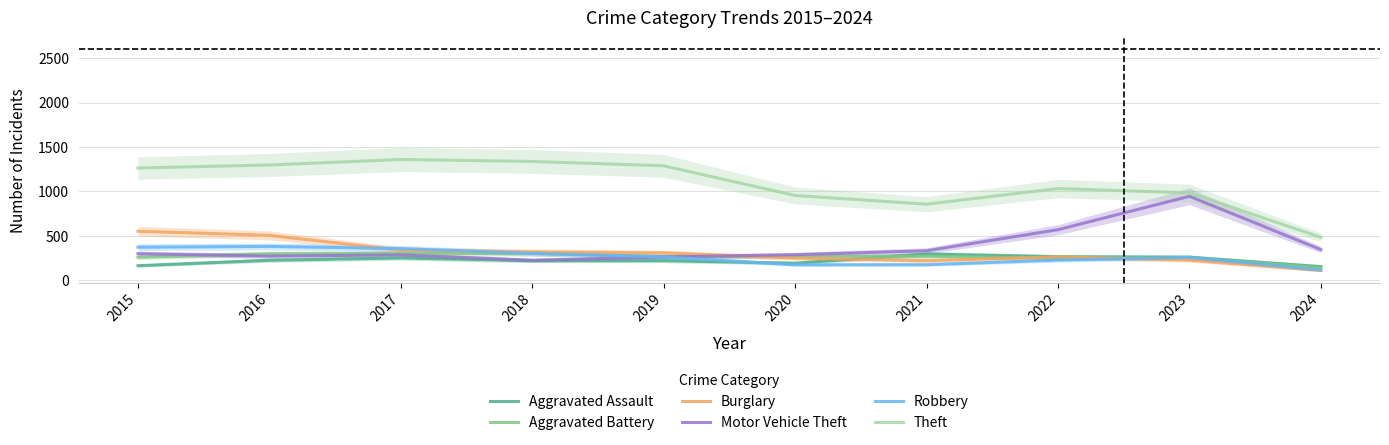

What is the sum of the Aggravated Assault values at 2019 and 2021?

515